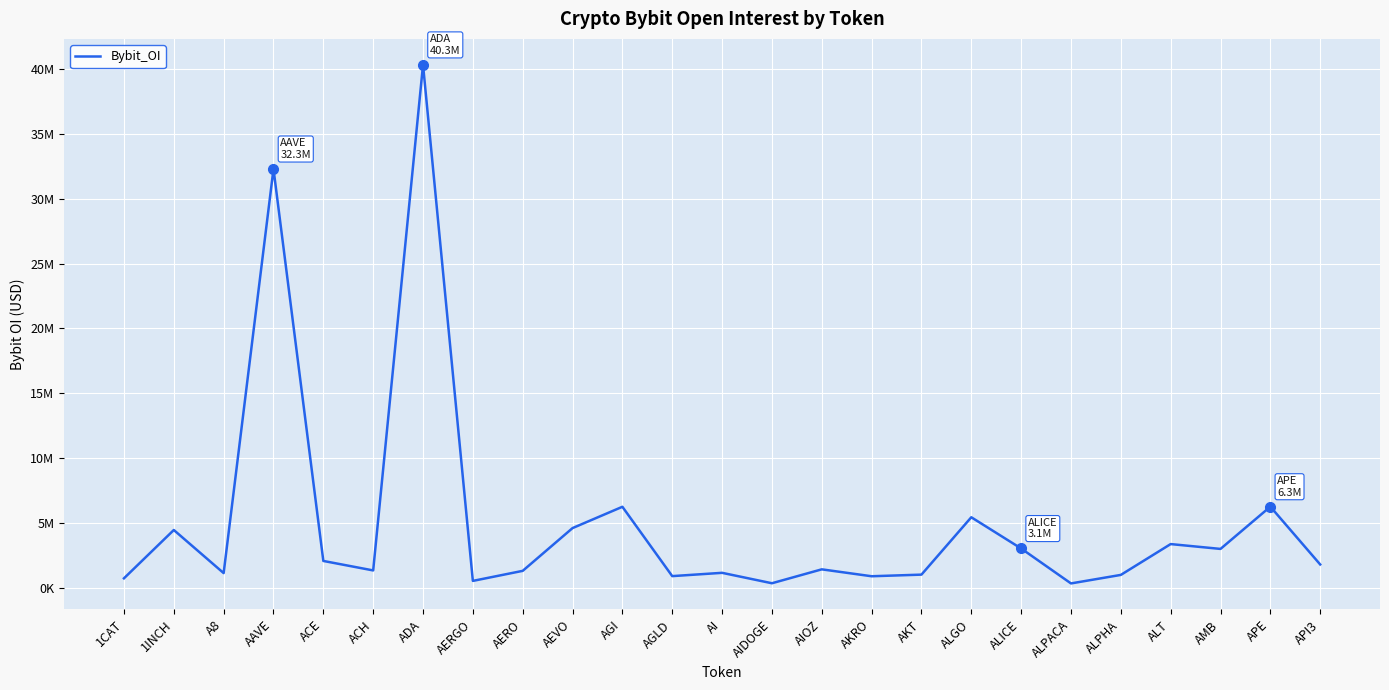

The chart shows a value of 711783 at AKT. True or false?

False